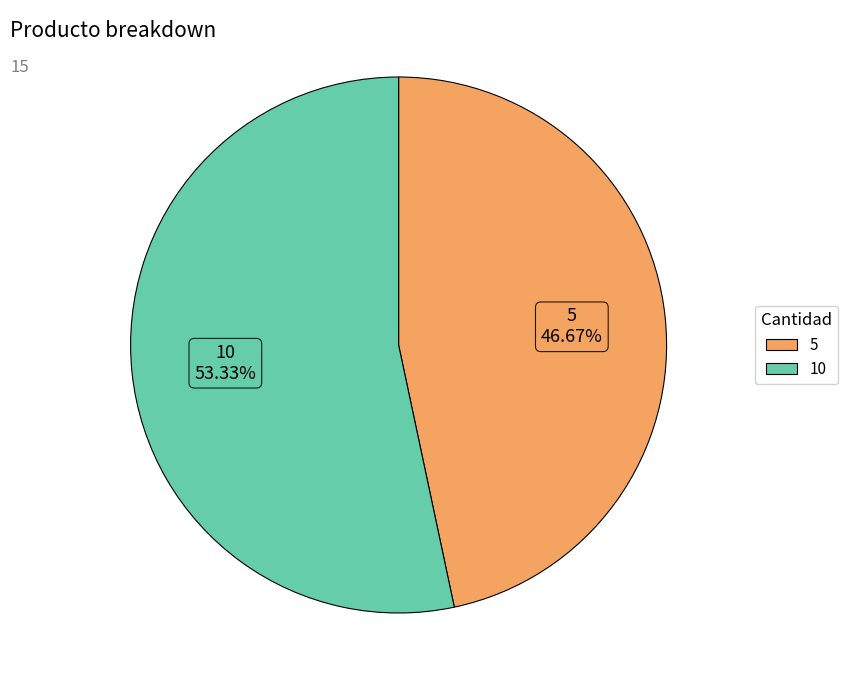

Is there a majority slice in this chart?

Yes